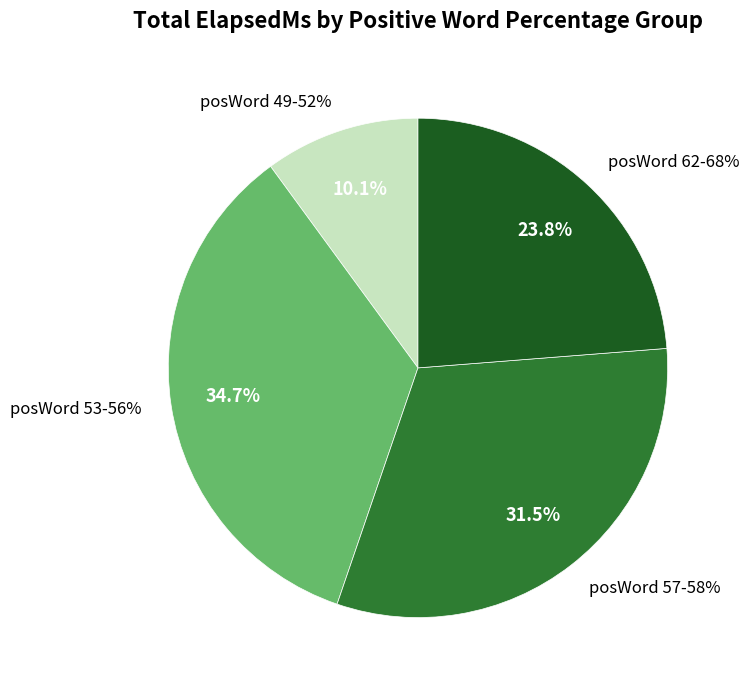

Combined, do 2016-08-24 21:09 and 2016-08-23 12:52 account for over 50%?

No